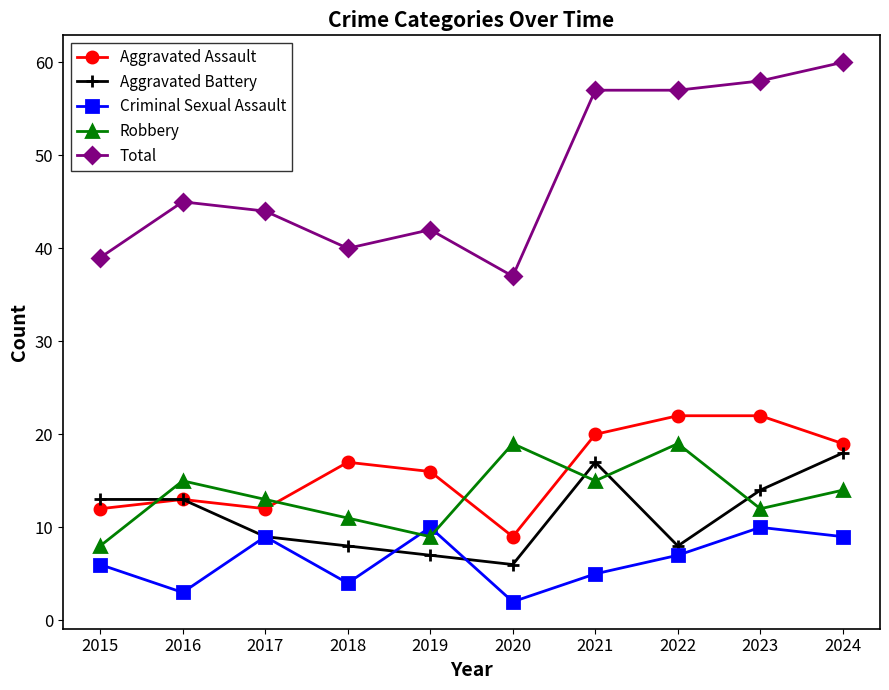

The value of Robbery at 2017 is 9. True or false?

False